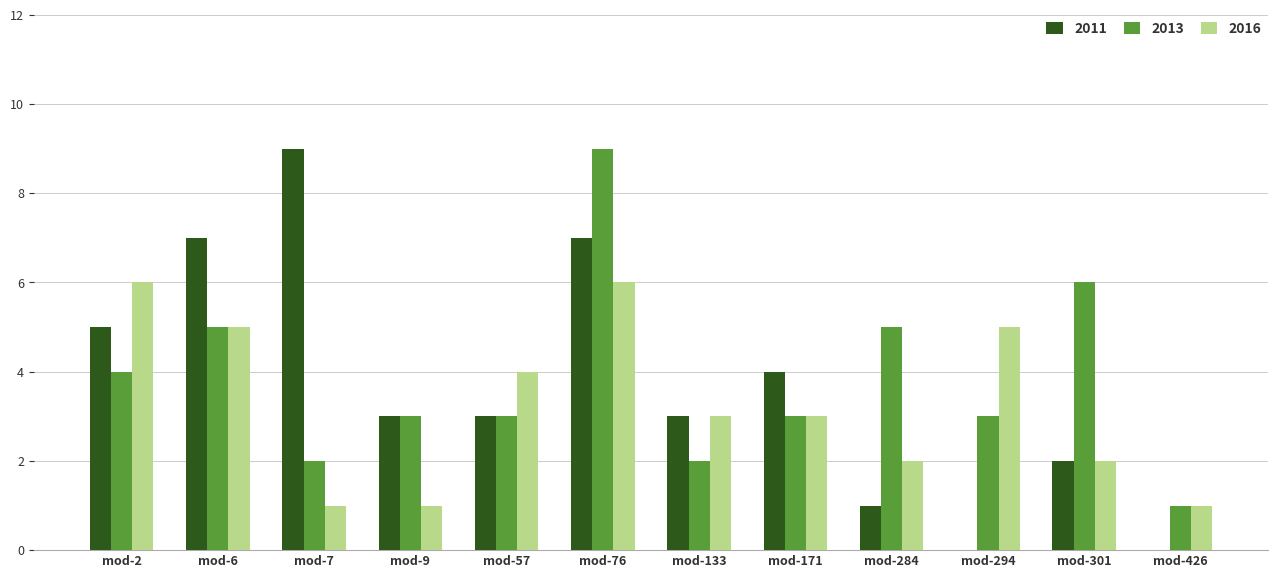

The 2013 series shows 3 at mod-301. True or false?

False